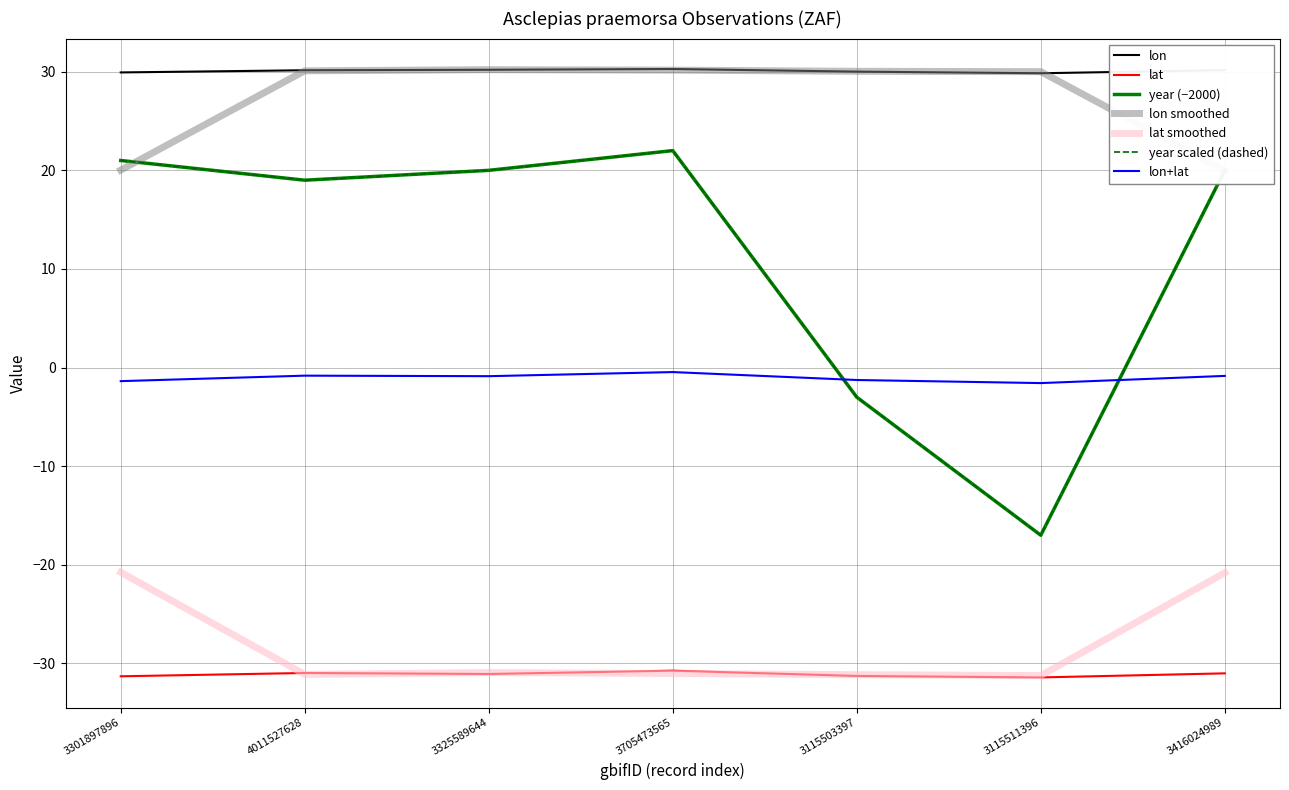

Where is lon nearest to the value 30?

3115503397